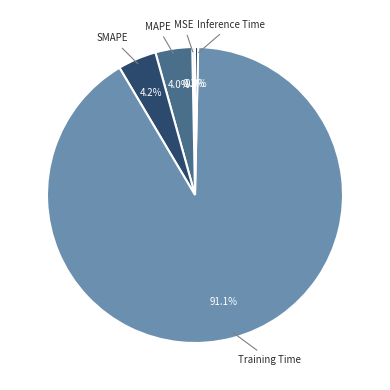

What percentage is NOT represented by Inference Time?

99.7%